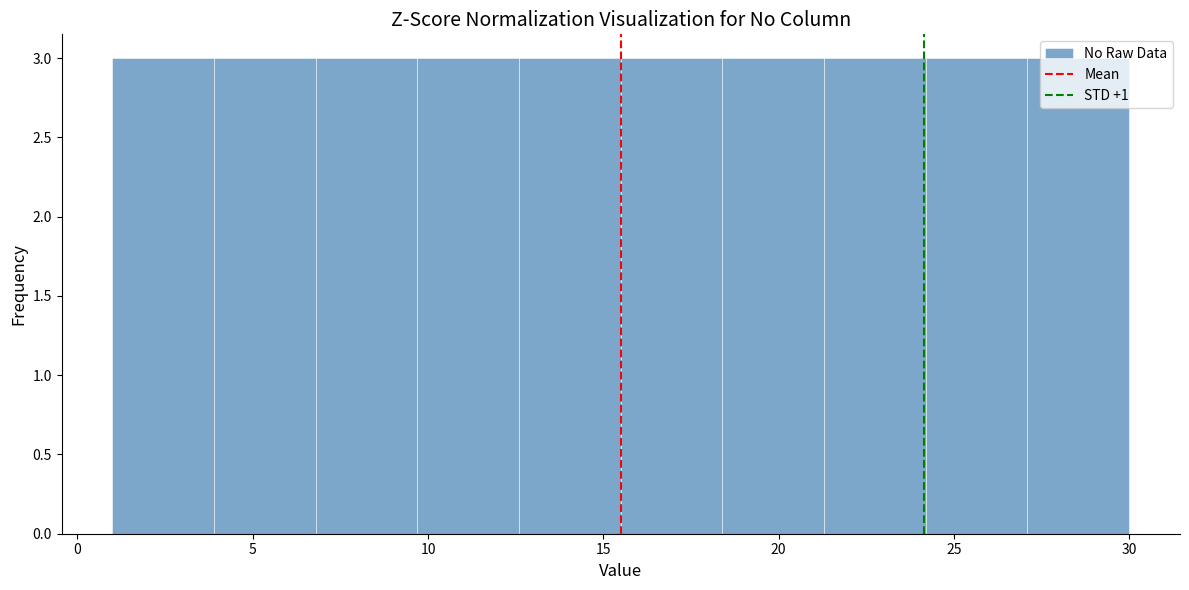

Reading left to right, list every bar in this chart as the range it spans on the x-axis followed by its height. Neither the bar edges nor the heights are printed on the chart, so give them approximately, as read against the axes.

1.0 to 3.9: 3
3.9 to 6.8: 3
6.8 to 9.7: 3
9.7 to 12.6: 3
12.6 to 15.5: 3
15.5 to 18.4: 3
18.4 to 21.3: 3
21.3 to 24.2: 3
24.2 to 27.1: 3
27.1 to 30.0: 3